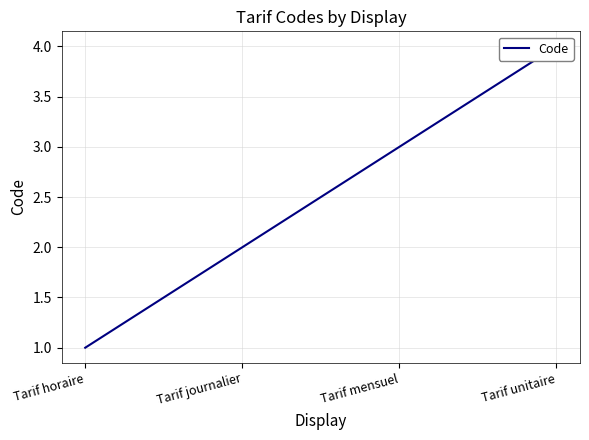

Approximately how many times larger is the value at Tarif horaire compared to Tarif unitaire?

0.2